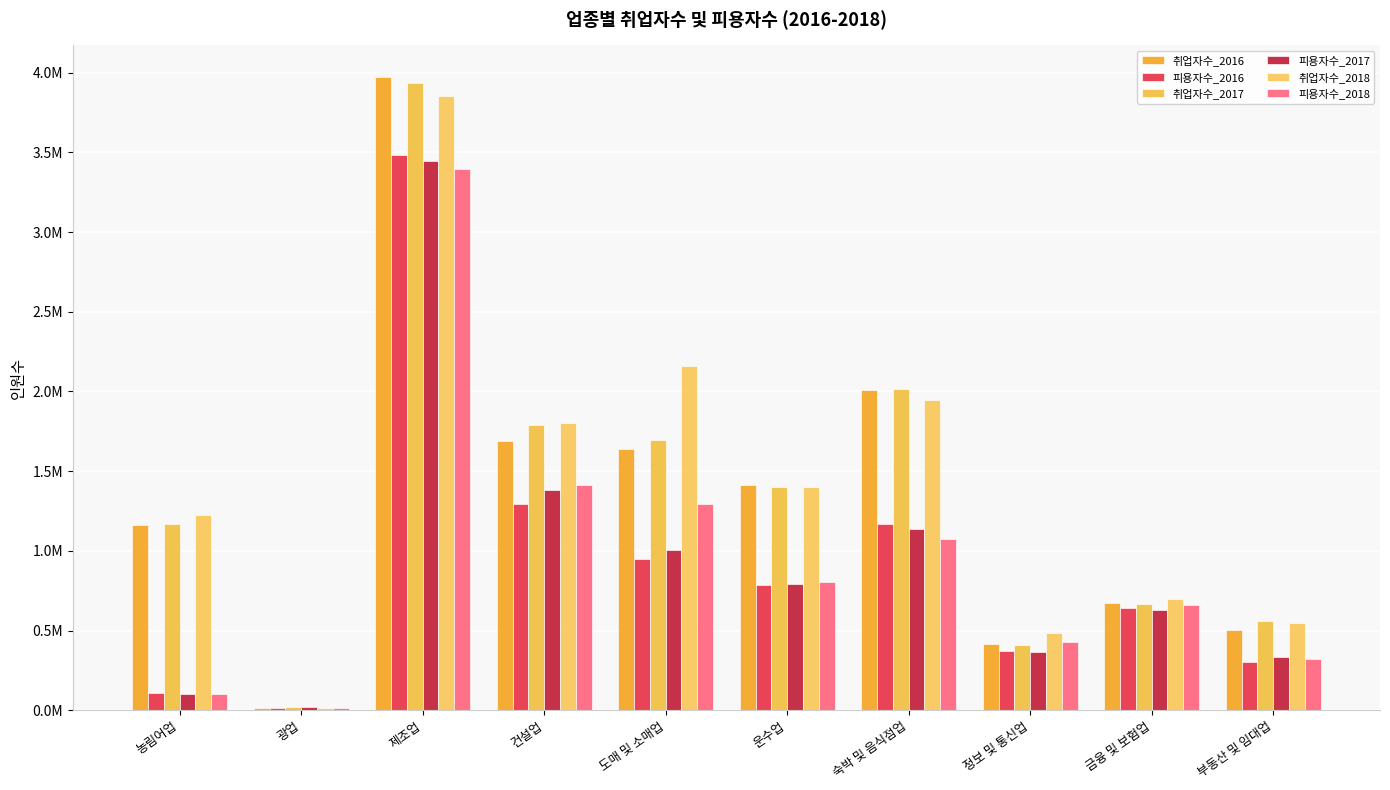

Are the bars grouped side by side (vs. stacked)?

Yes